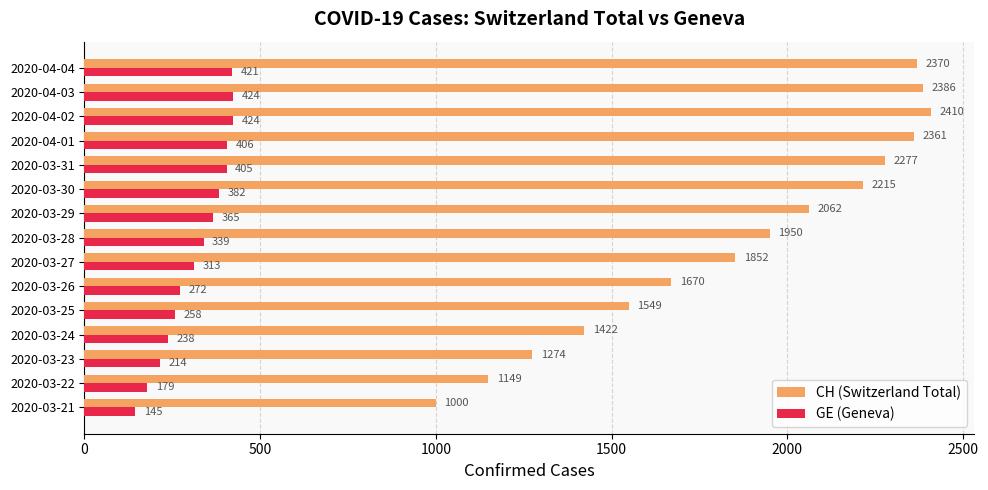

Which series has the largest total across all categories?

CH (Switzerland Total)